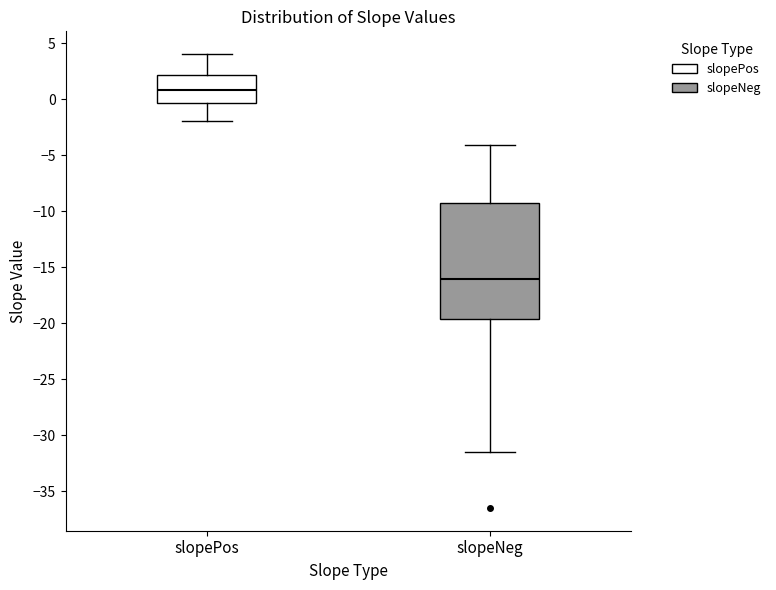

Reading left to right, read every box against the y-axis: the position of its median line, the range the box covers, and the ends of its whiskers. The values are not printed on the chart, so give them approximately, as read against the axis.

slopePos: median 1.0, box -0.5 to 2.0, whiskers -2.0 to 4.0
slopeNeg: median -16.0, box -19.5 to -9.5, whiskers -31.5 to -4.0